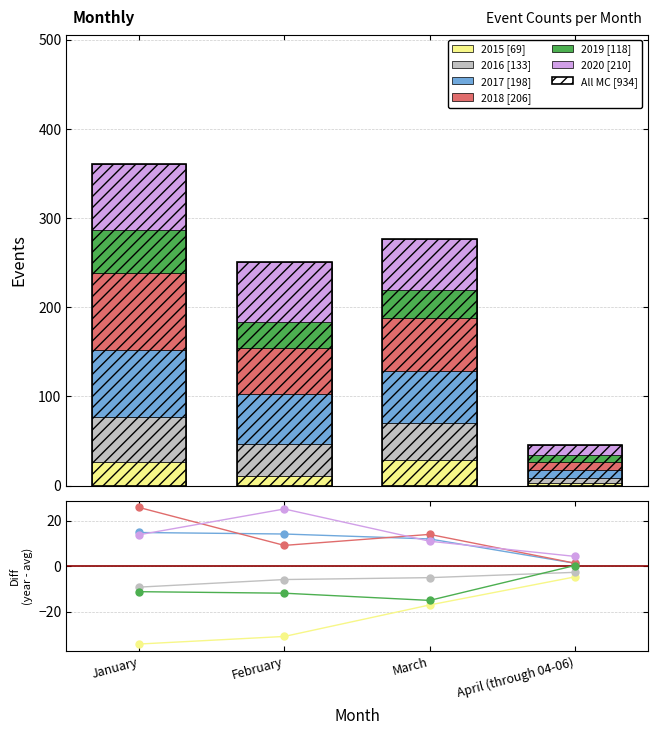

Are the bars horizontal?

No